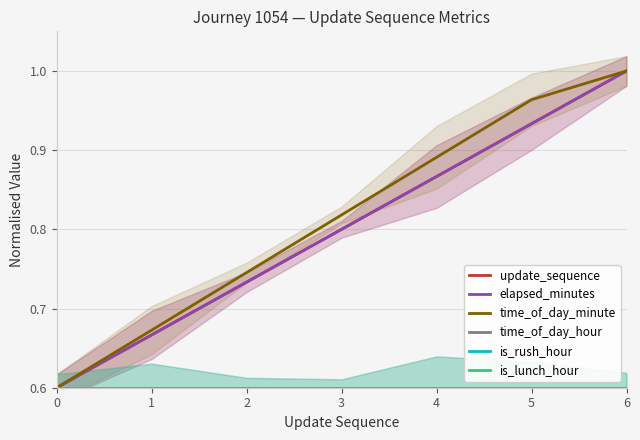

At how many categories does at least one series exceed 0?

7